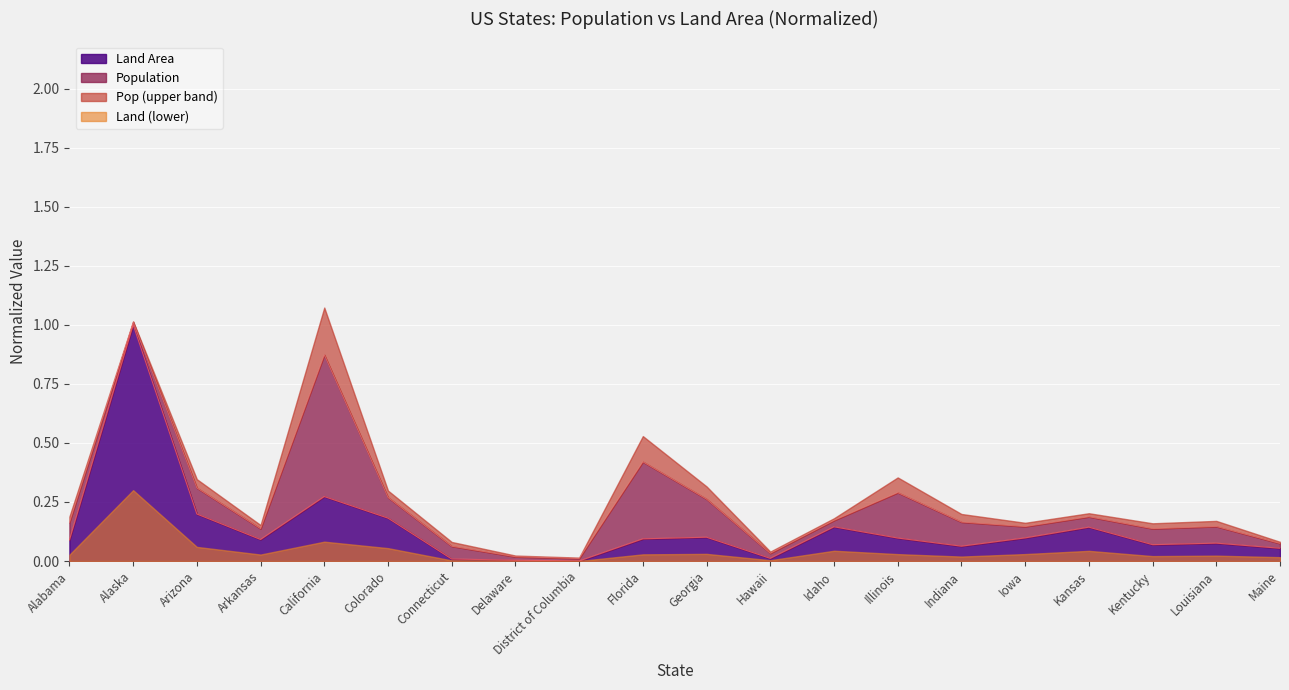

Reading left to right, what are all the values shown in this chart?

Alabama=0.1	Alaska=1.0	Arizona=0.2	Arkansas=0.1	California=0.3	Colorado=0.2	Connecticut=0.0	Delaware=0.0	District of Columbia=0.0	Florida=0.1	Georgia=0.1	Hawaii=0.0	Idaho=0.1	Illinois=0.1	Indiana=0.1	Iowa=0.1	Kansas=0.1	Kentucky=0.1	Louisiana=0.1	Maine=0.1